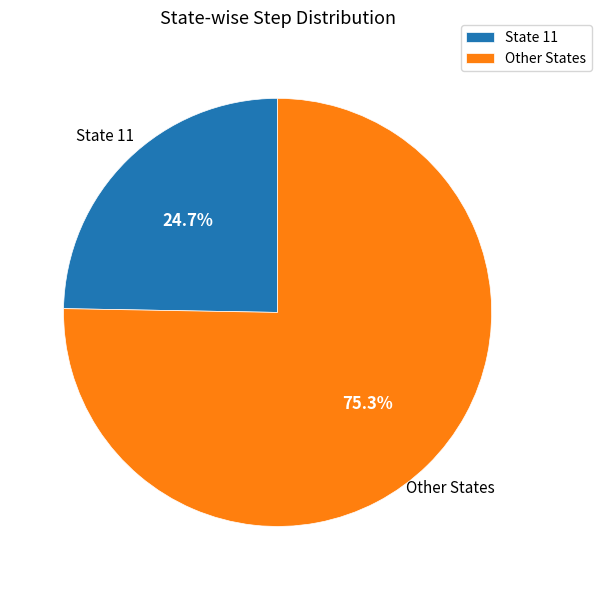

To the nearest percent, what is the average slice percentage?

50%